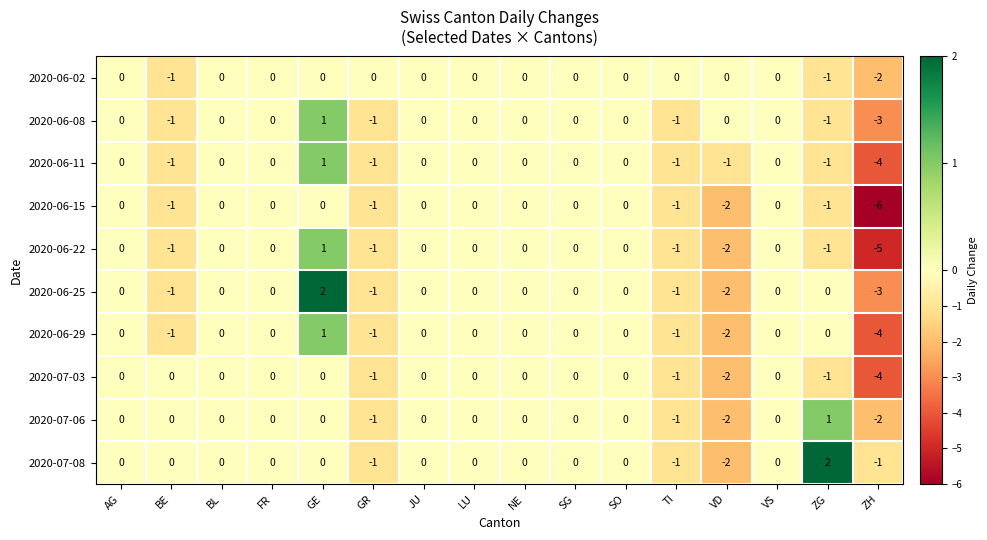

Which category has the highest value in the 2020-06-29 series?

GE